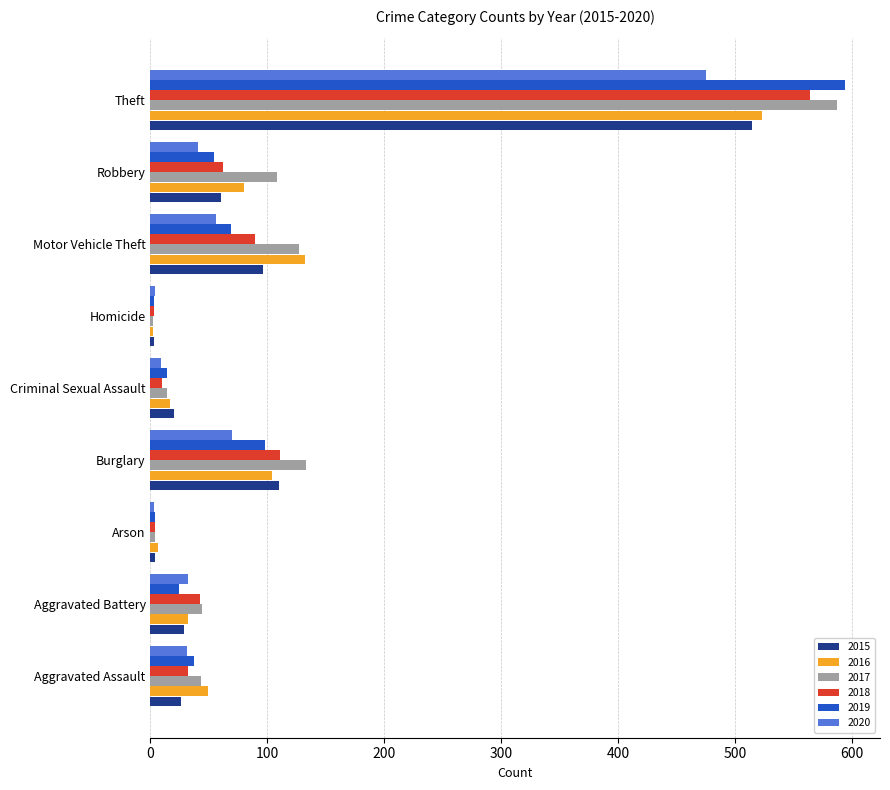

What is the difference between the highest and lowest values at Motor Vehicle Theft?

76